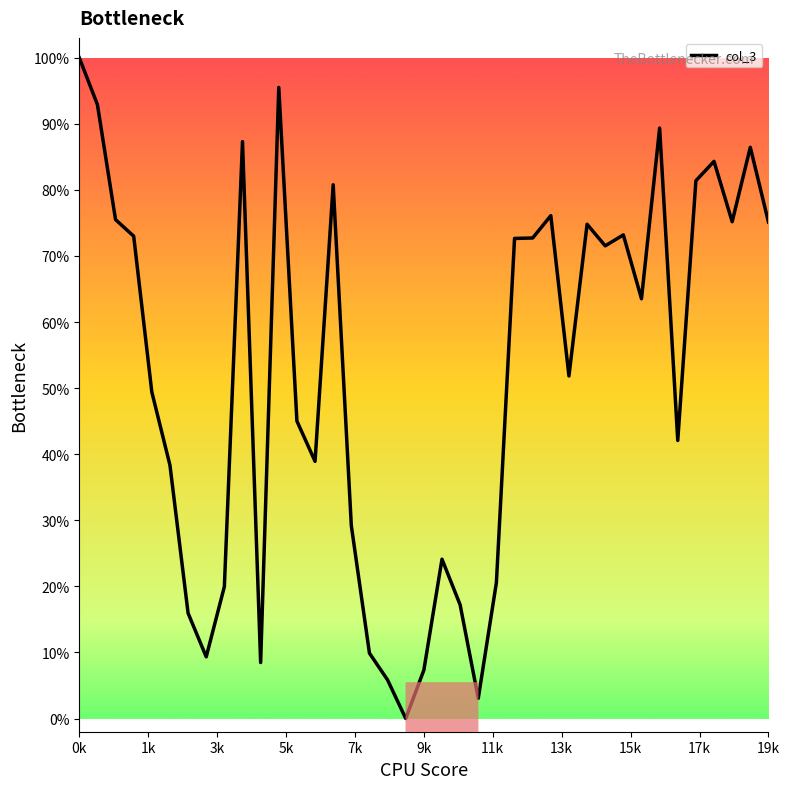

What is the difference between the maximum and minimum values?

100.0